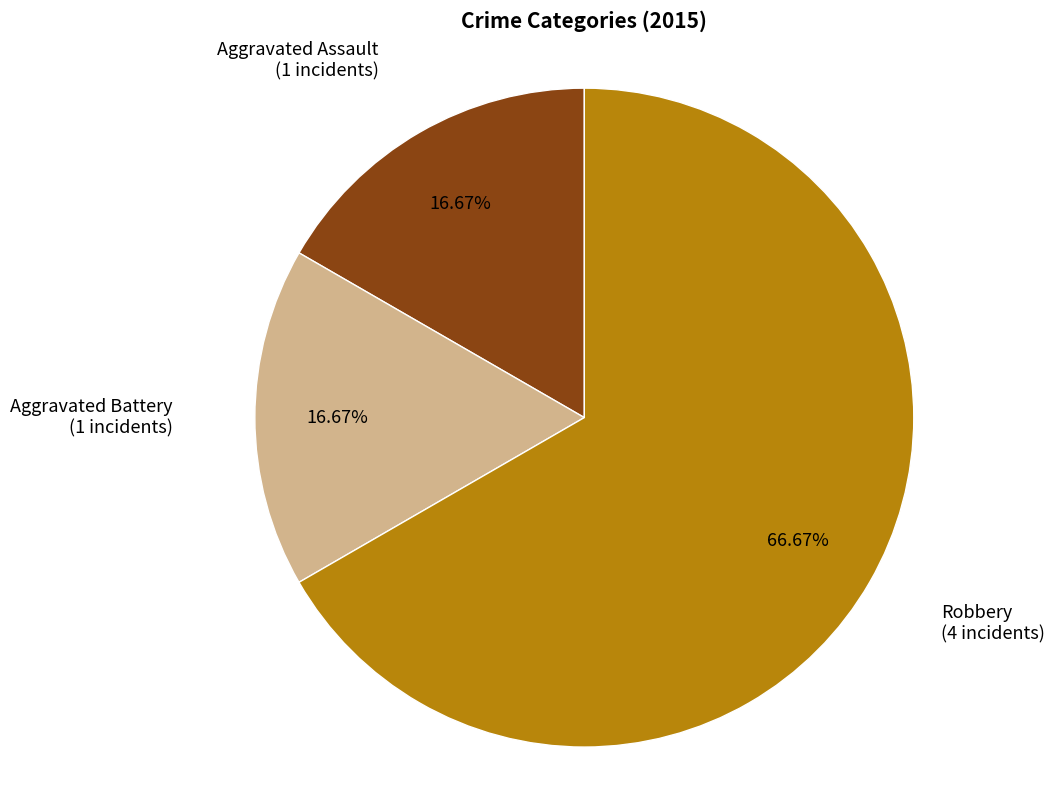

Which has a higher value, Robbery or Aggravated Battery?

Robbery